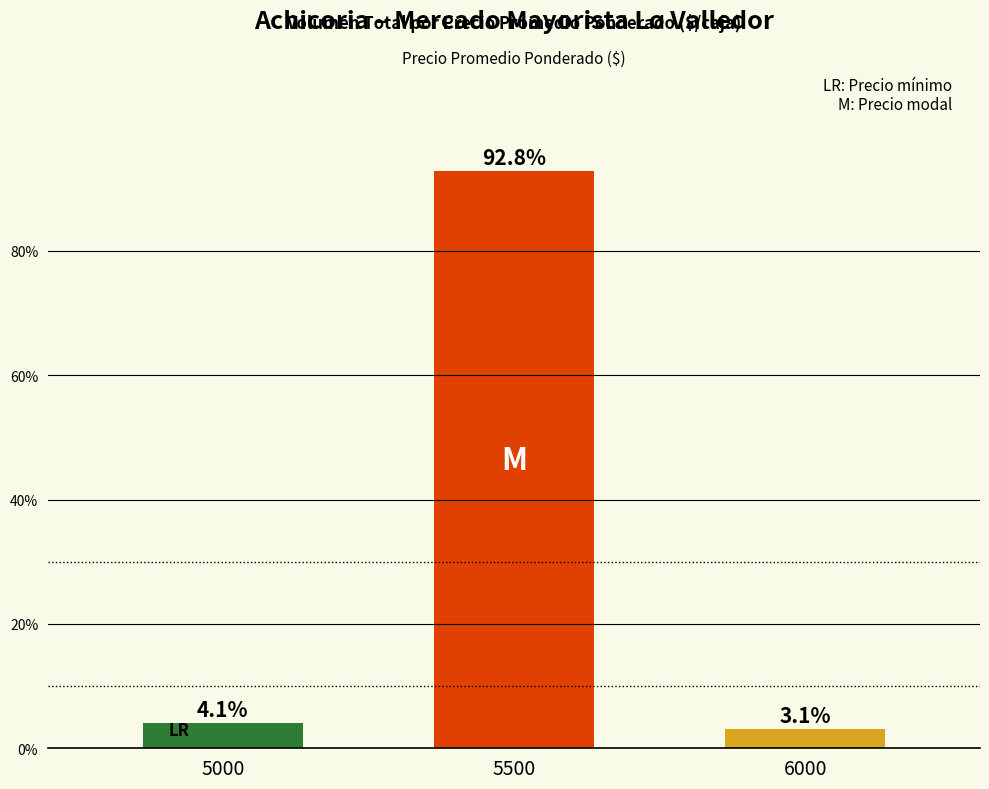

Count the number of data series in this chart.

1